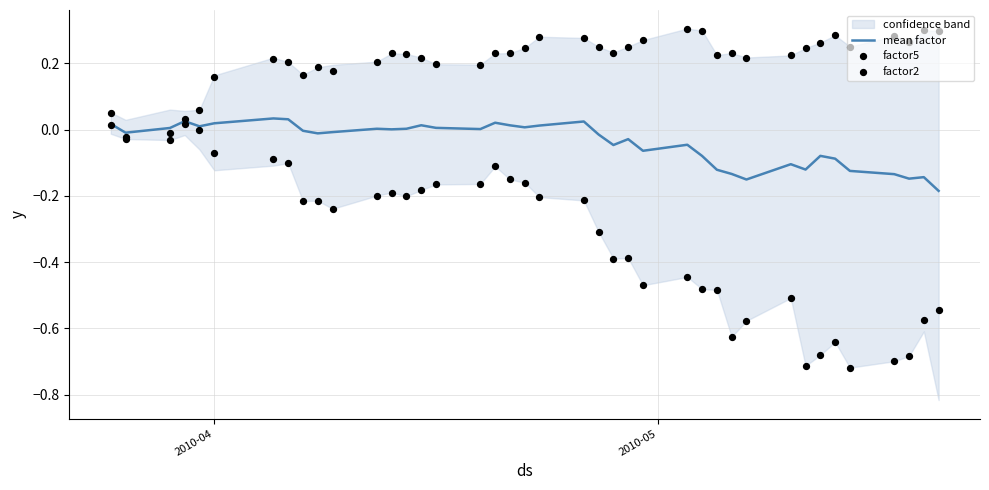

At how many categories does at least one series exceed 0?

39